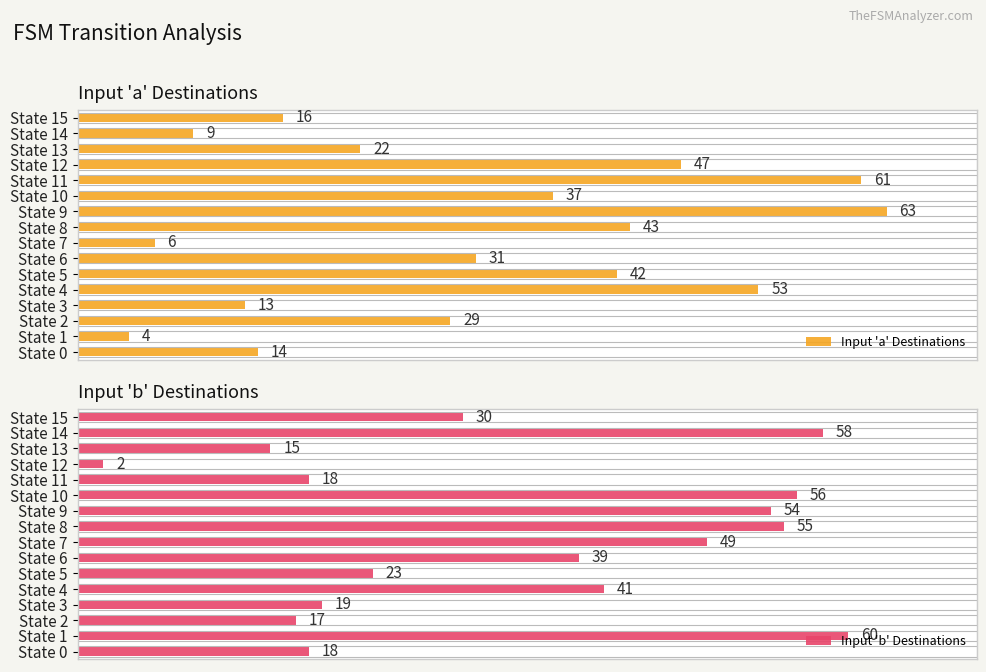

How many values in the Input 'a' Destinations series exceed 31?

7